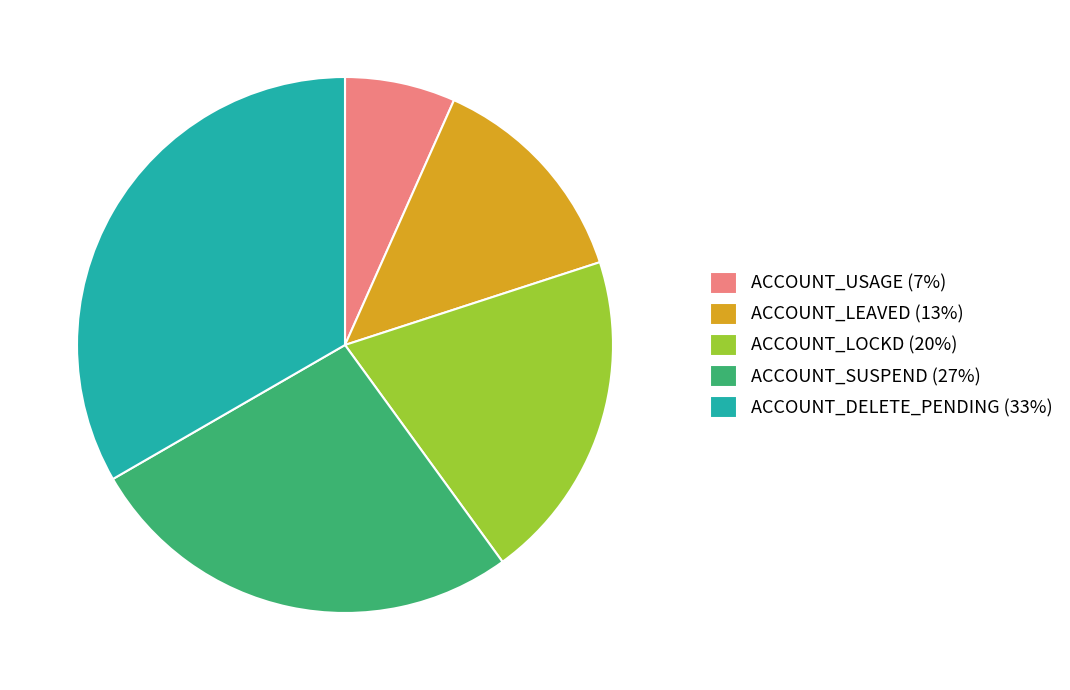

Does ACCOUNT_DELETE_PENDING (33%) represent more than half of the total?

No